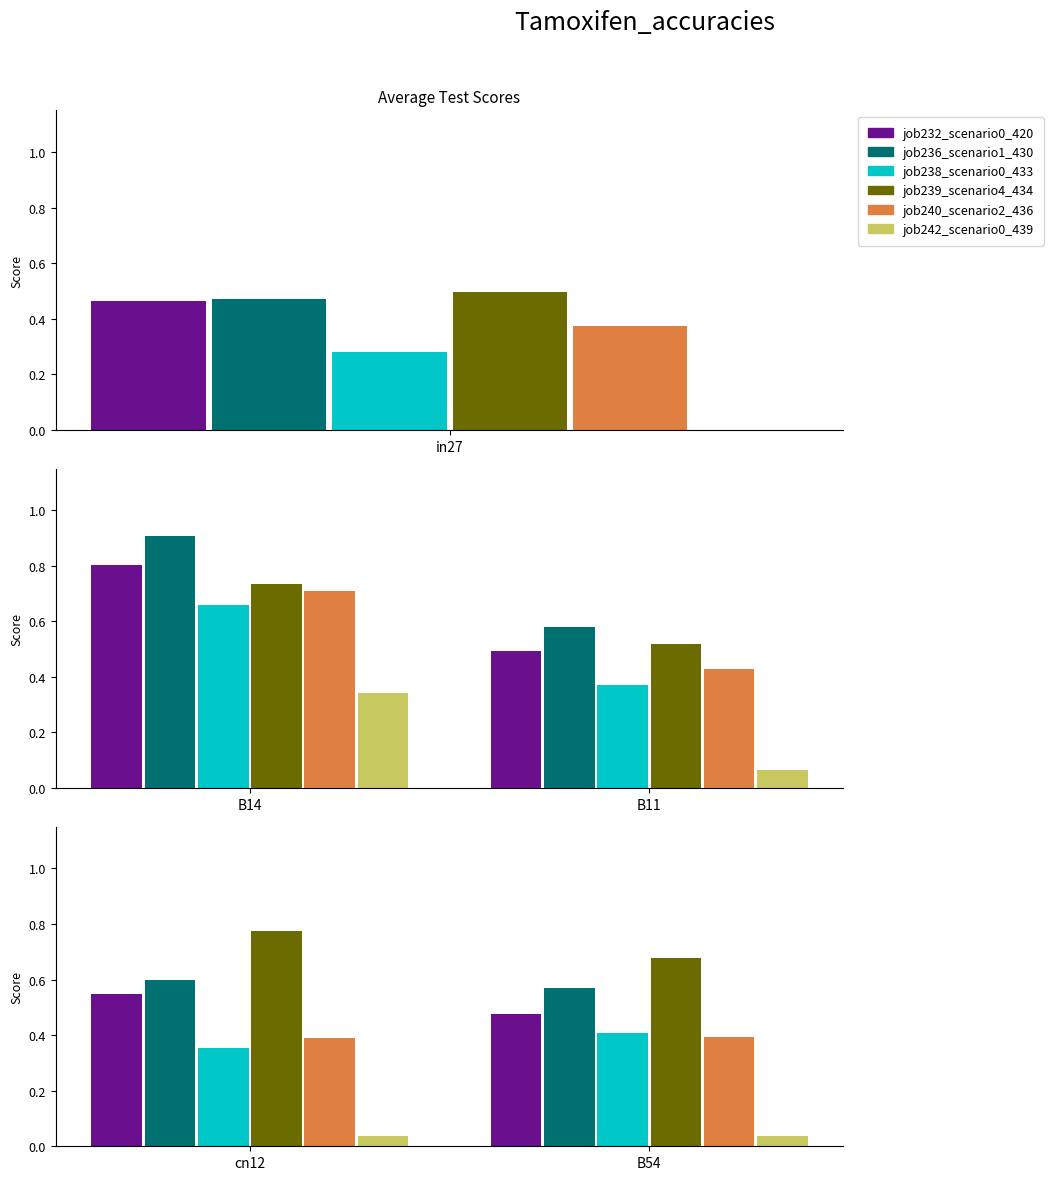

The value of job238_scenario0_433 at cn12 is 0.2. True or false?

False